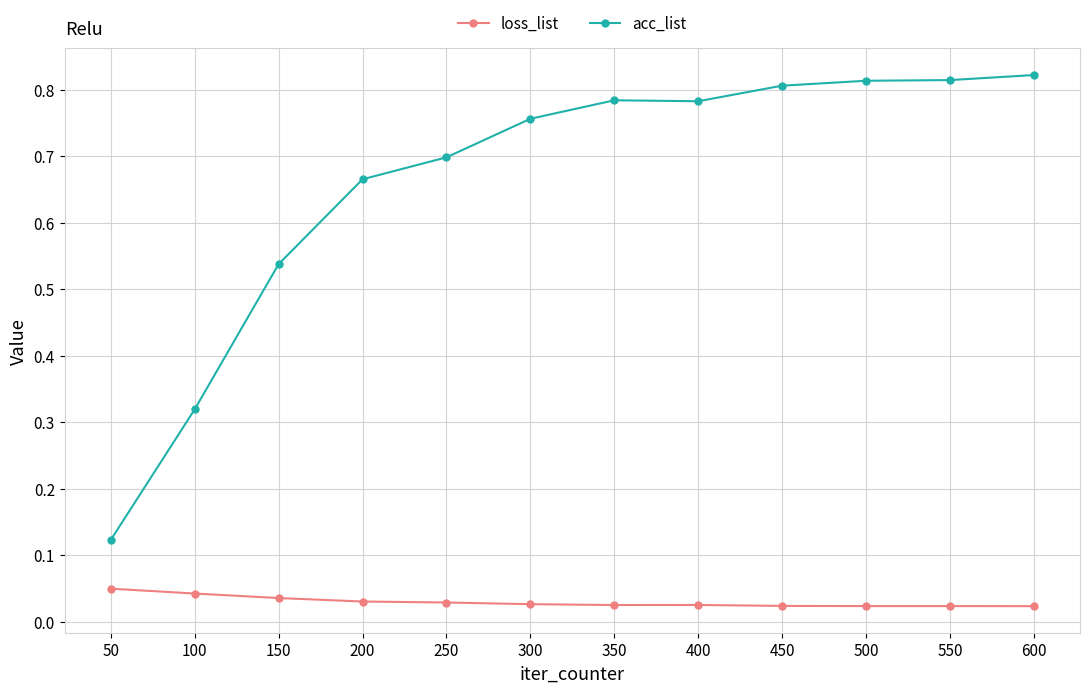

Which series has the widest spread of values?

acc_list